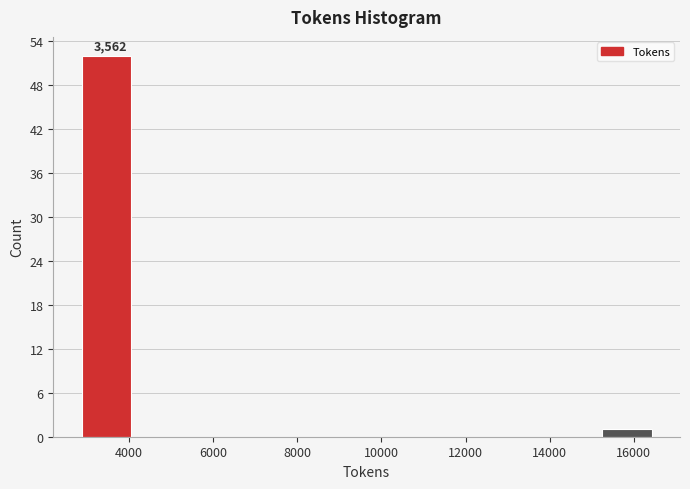

Which range on the x-axis has the tallest bar?

2800 to 4200